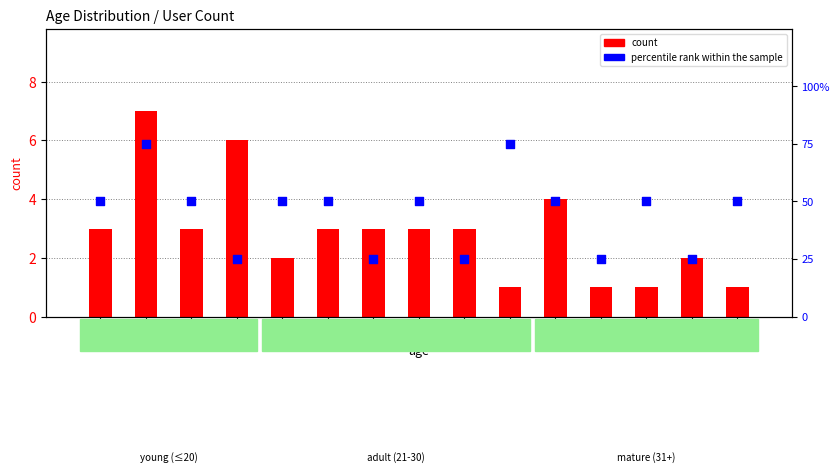

What is the total value across all series at 55?

52